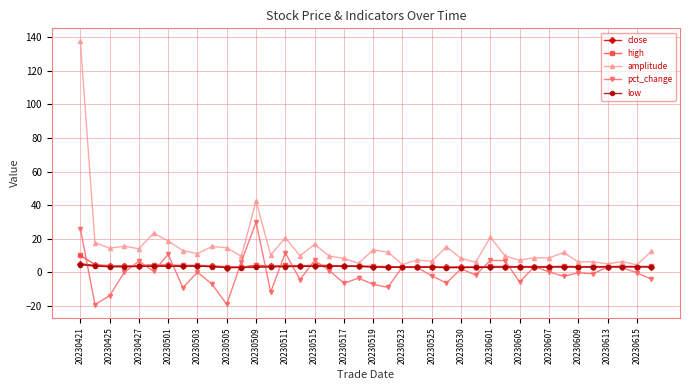

At how many categories does at least one series exceed 87?

1